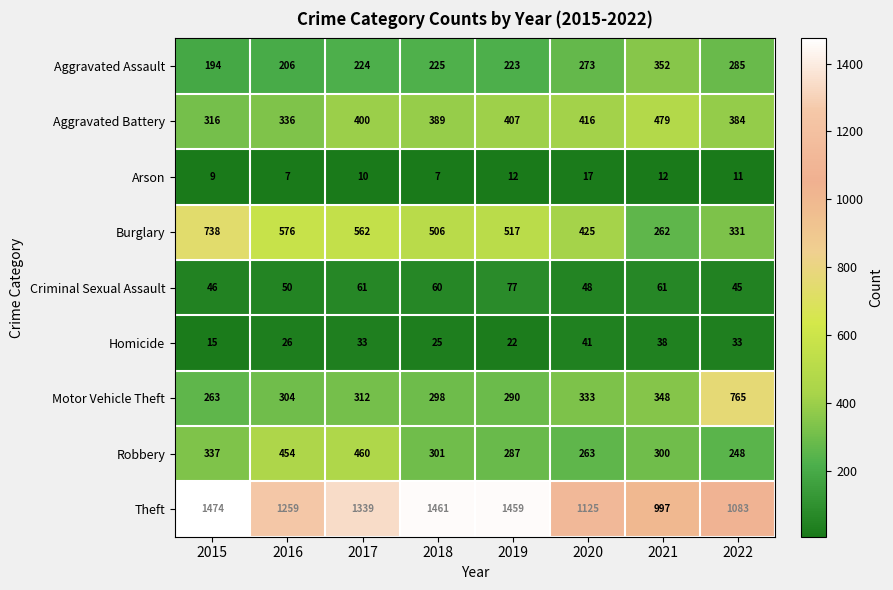

Which series has the widest spread of values?

Motor Vehicle Theft